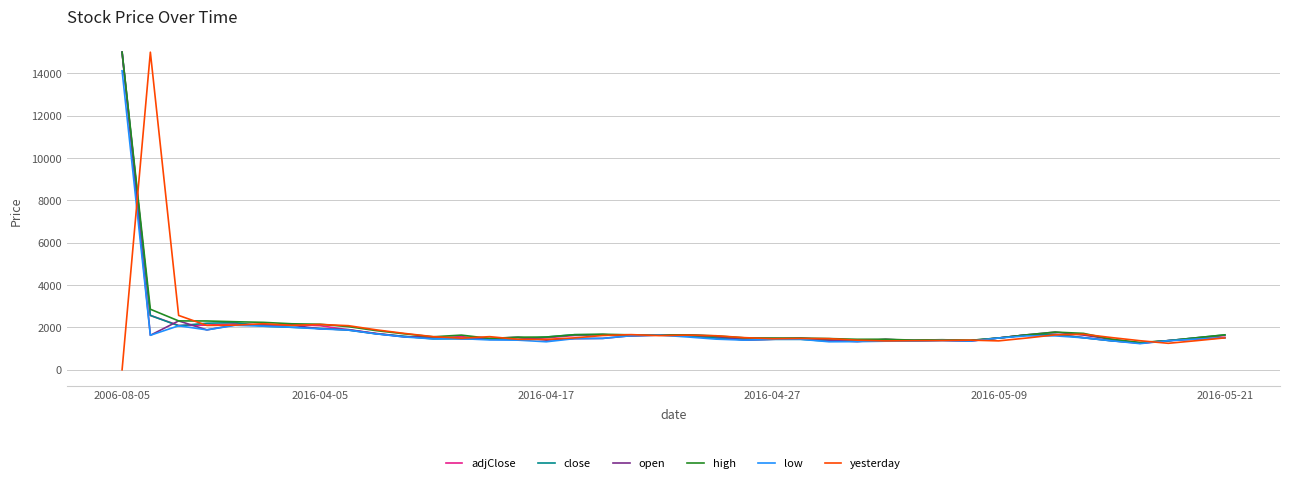

What is the lowest value of the adjClose series?

1251